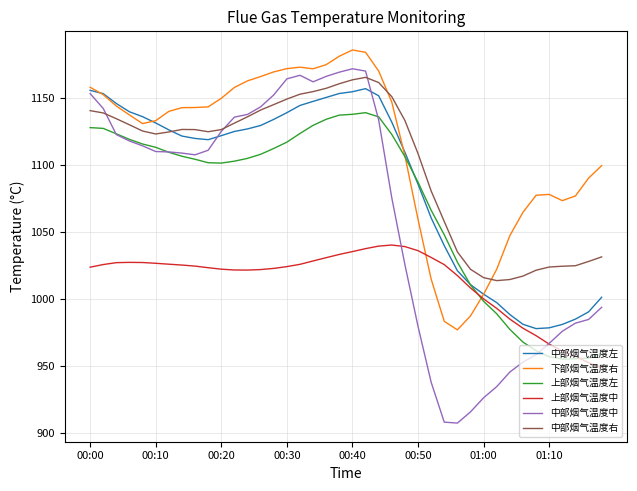

In 下部烟气温度右, how many points are lower than both neighbors (excluding endpoints)?

4